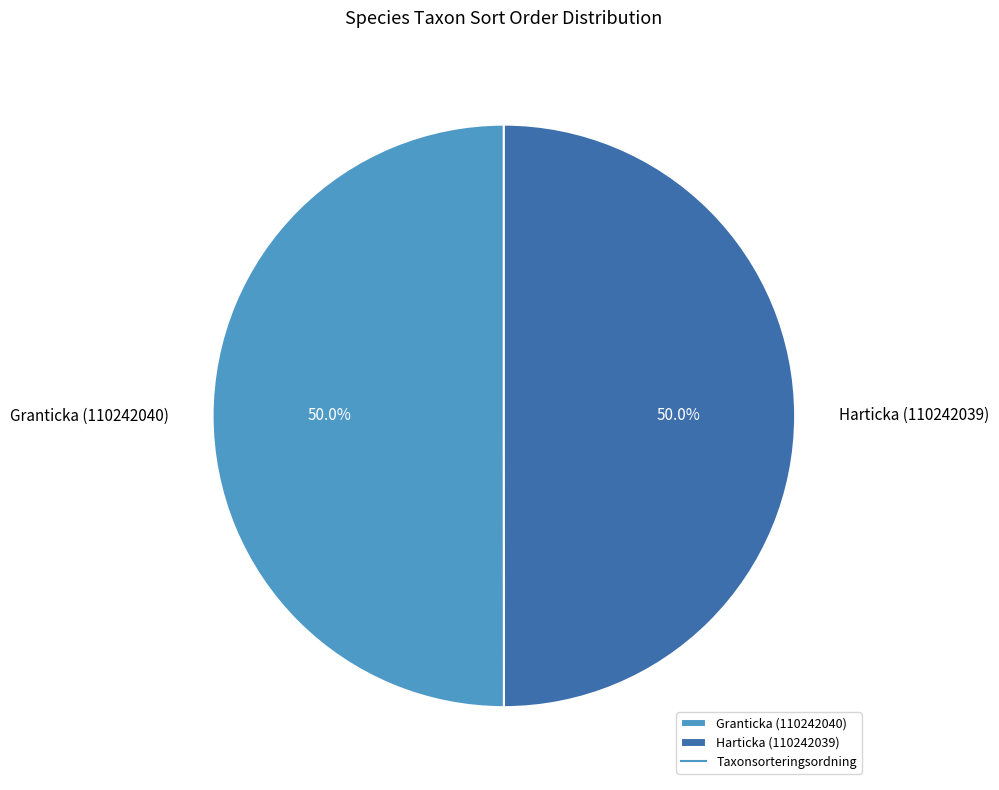

Combined, do Harticka (110242039) and Granticka (110242040) account for over 50%?

Yes